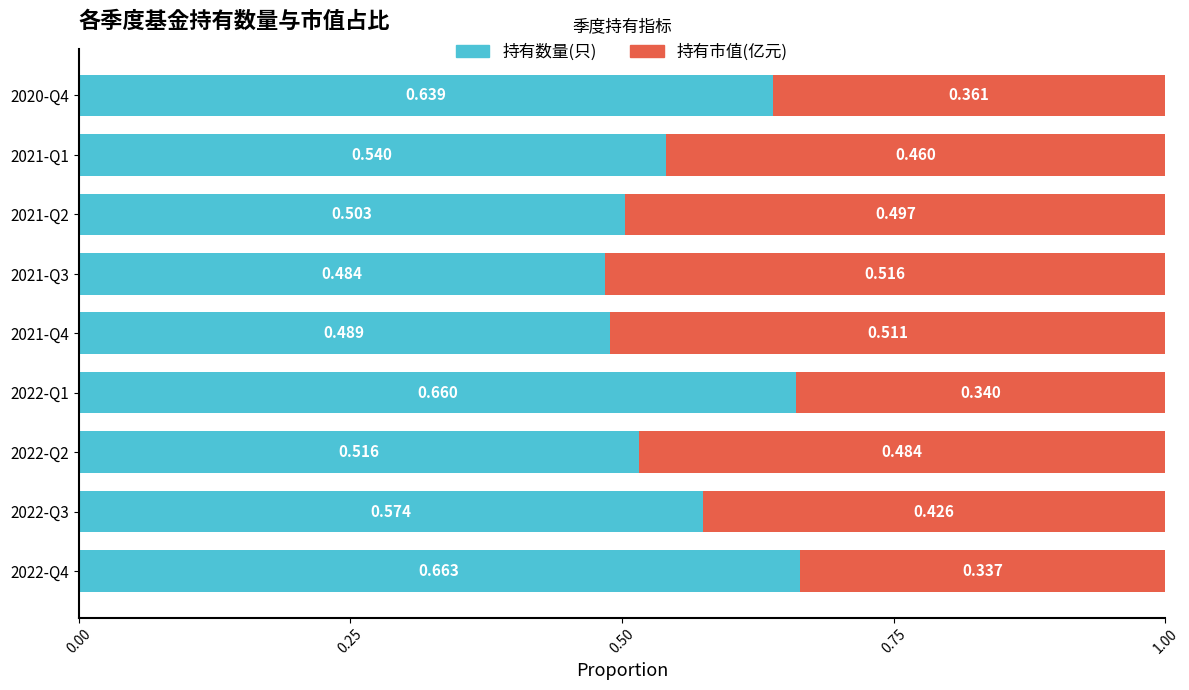

Count the number of categories in the chart.

9